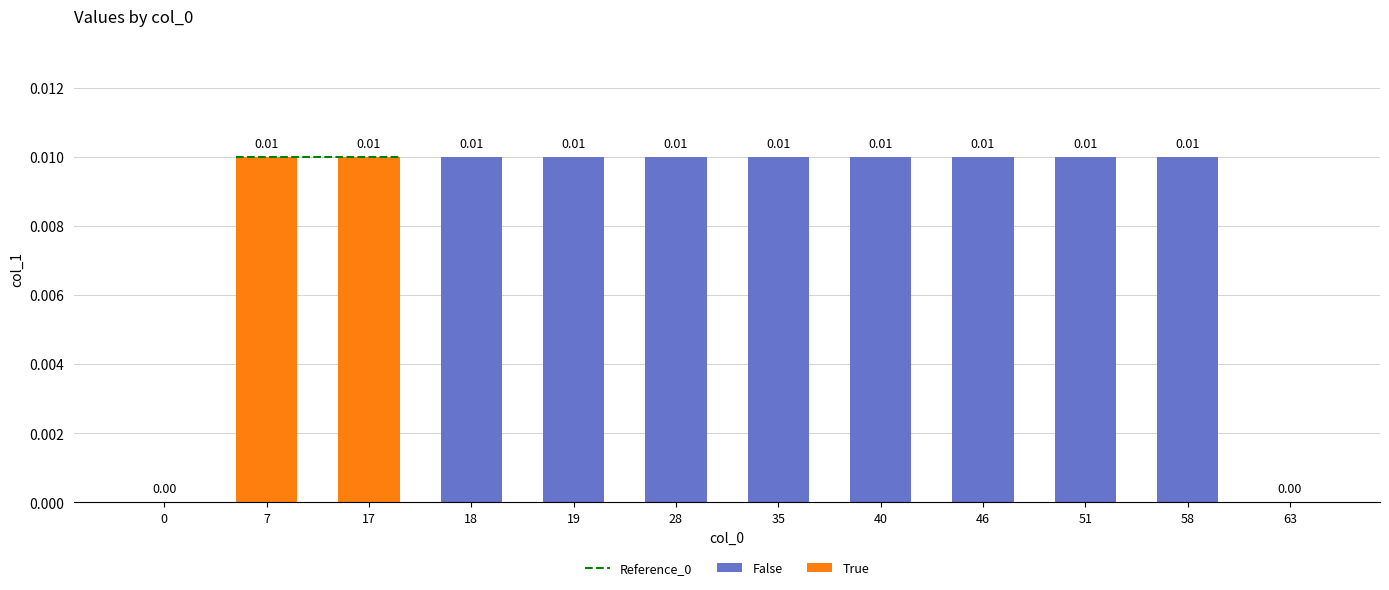

Which category has the highest value across all series?

7